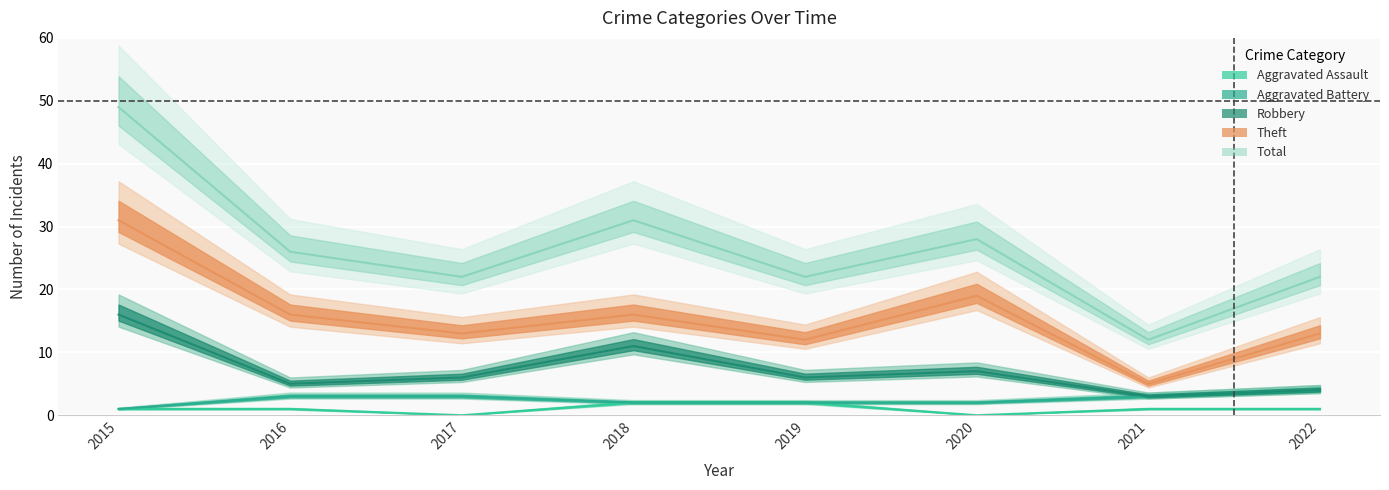

Reading left to right, transcribe all the data shown in this chart.

Aggravated Assault: 1	1	0	2	2	0	1	1
Aggravated Battery: 1	3	3	2	2	2	3	4
Robbery: 16	5	6	11	6	7	3	4
Theft: 31	16	13	16	12	19	5	13
Total: 49	26	22	31	22	28	12	22